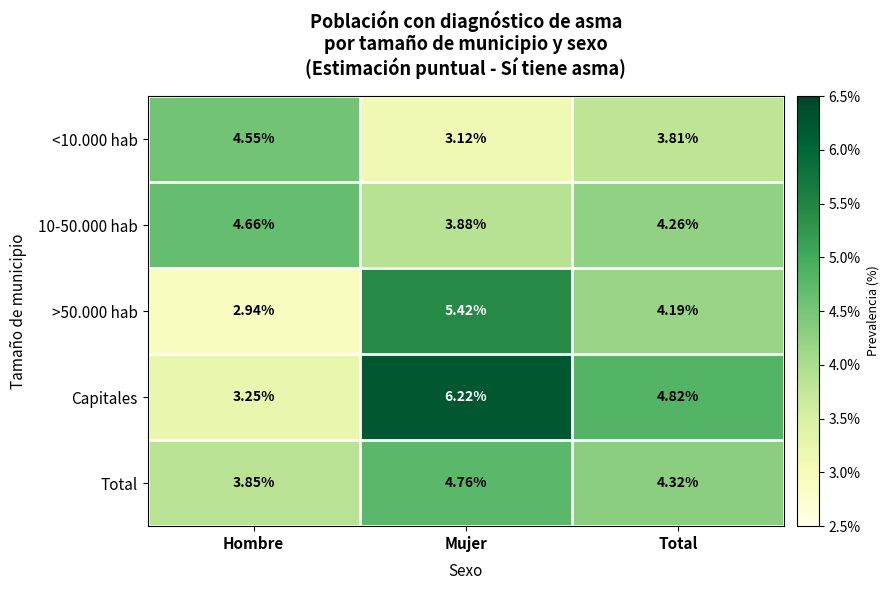

At Total, list the series in order from largest to smallest.

Capitales, Total, 10-50.000 hab, >50.000 hab, <10.000 hab